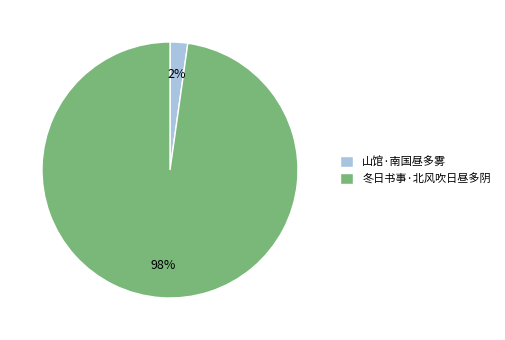

Rank the categories by value from highest to lowest.

冬日书事·北风吹日昼多阴, 山馆·南国昼多雾